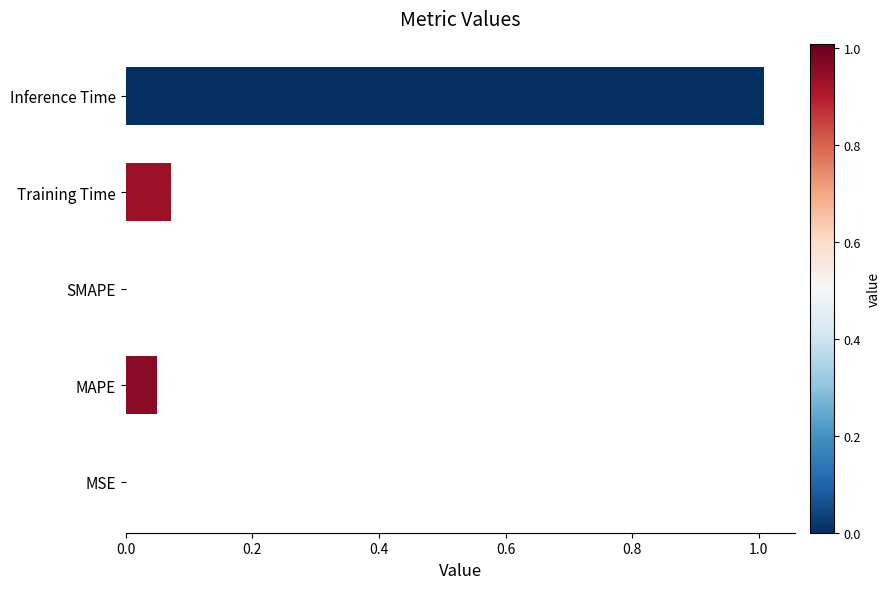

Read the value at Inference Time.

1.0